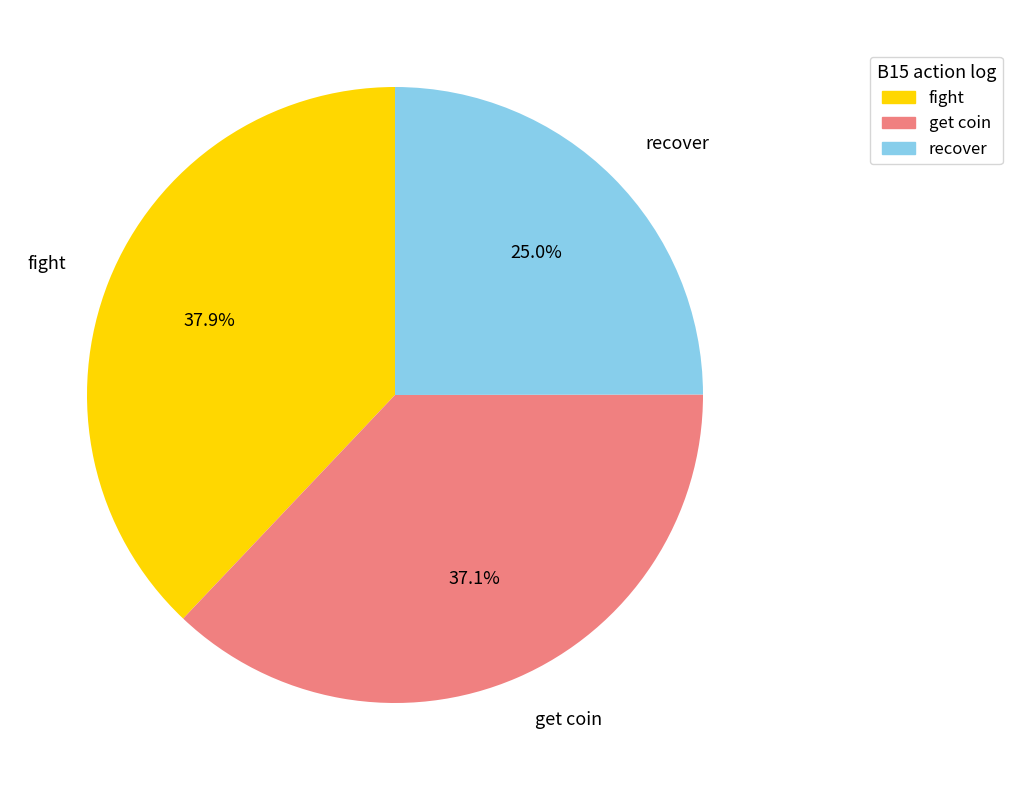

Is there a majority slice in this chart?

No